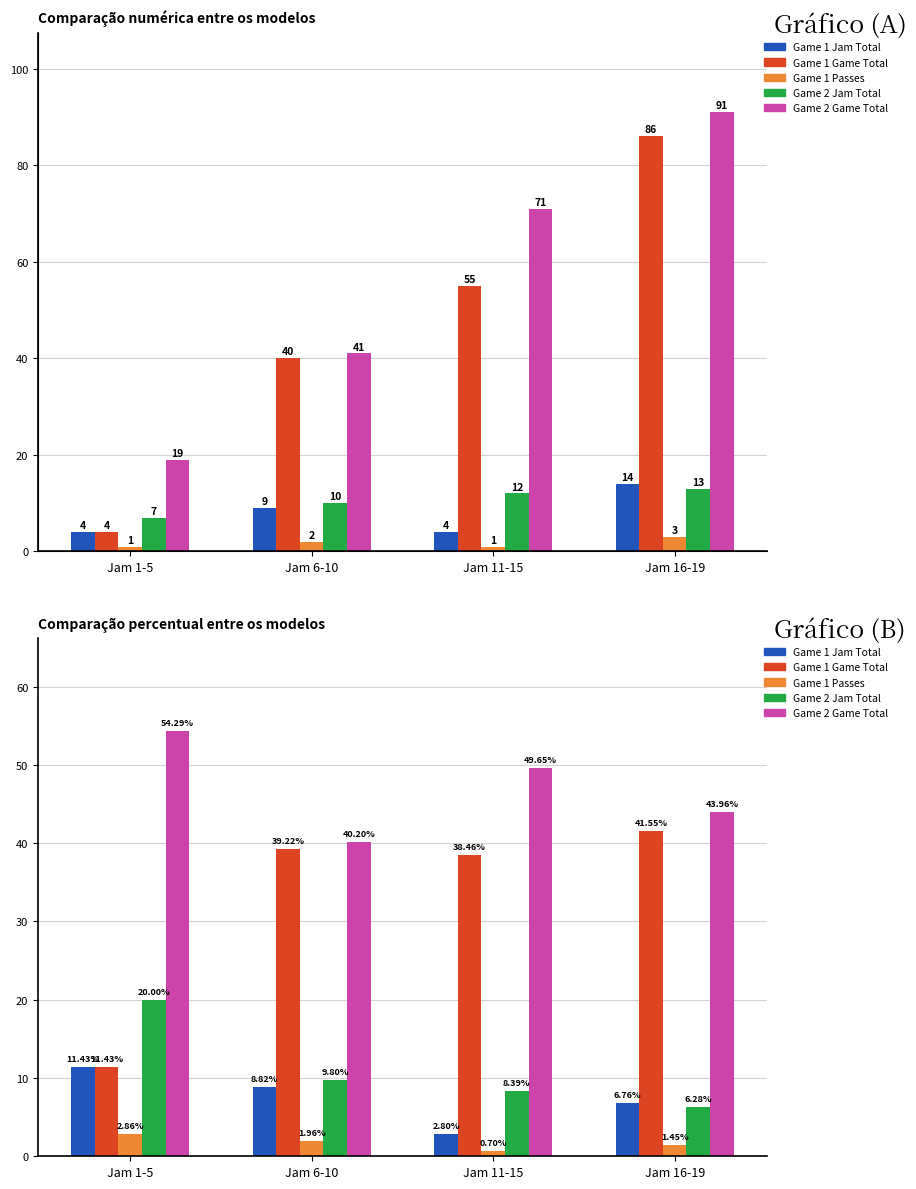

Where does the Game 2 Jam Total series first go above 9?

Jam 1-5